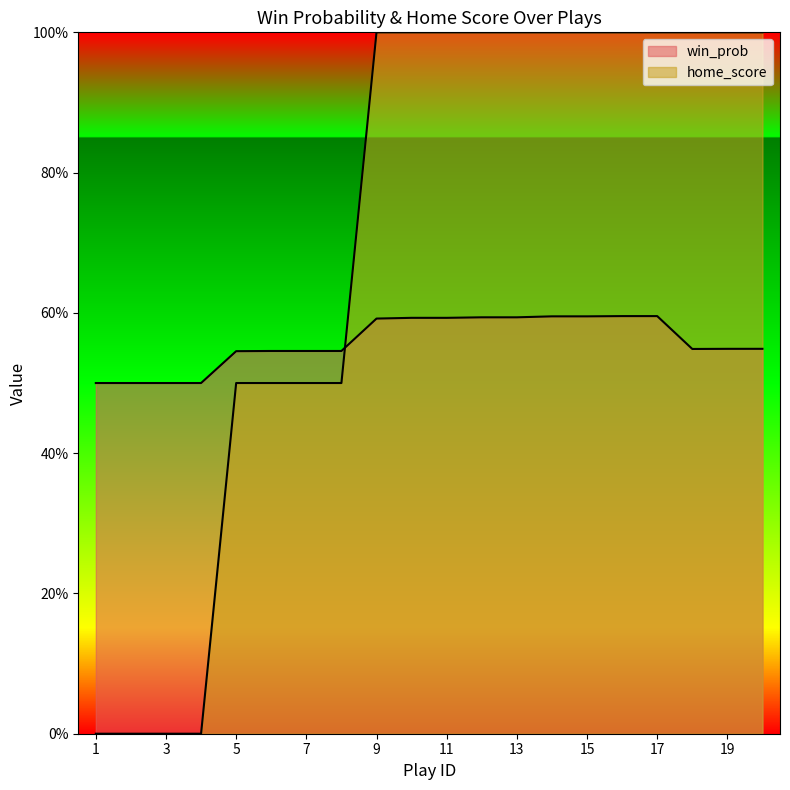

Rank the series by their maximum value, from lowest to highest.

win_prob, home_score